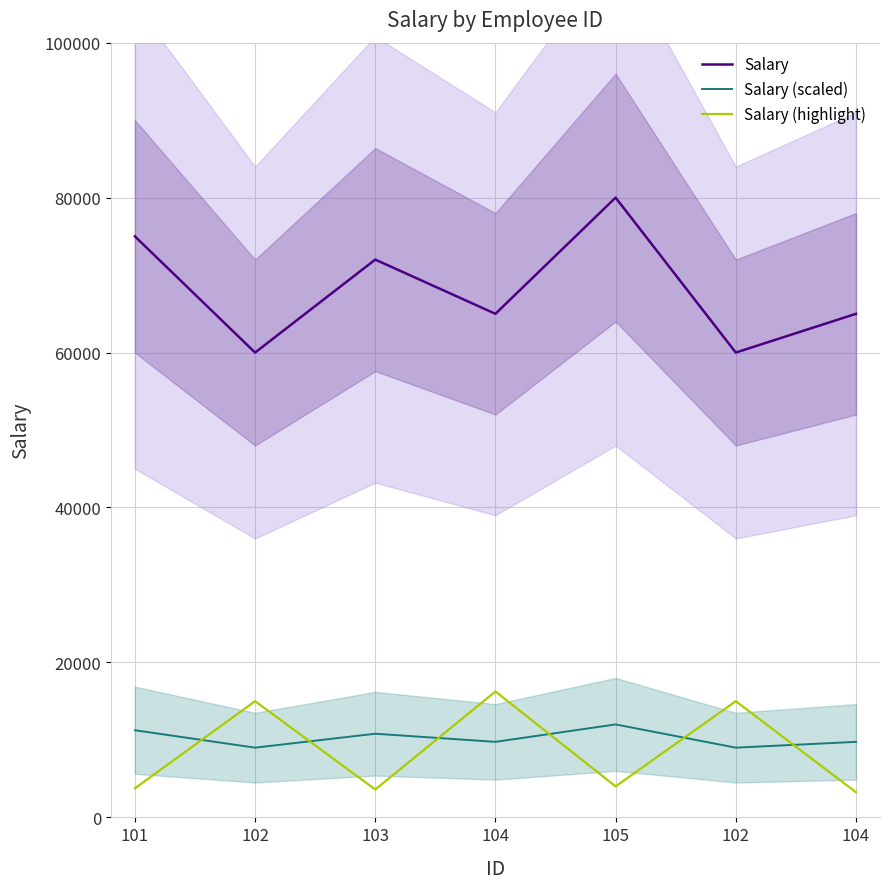

At which label does Salary (highlight) reach its peak?

104